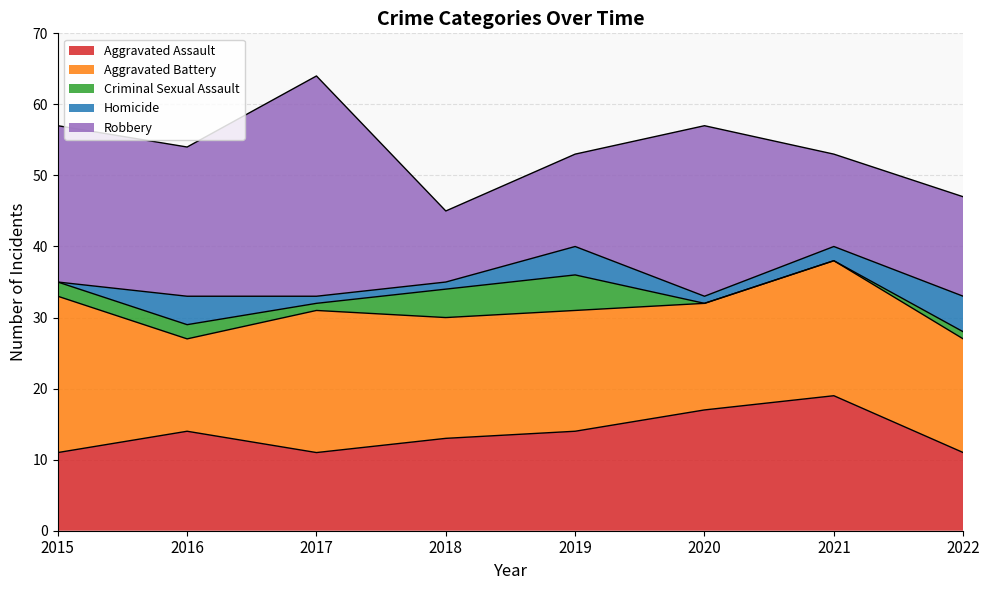

Does the chart have visible grid lines?

Yes